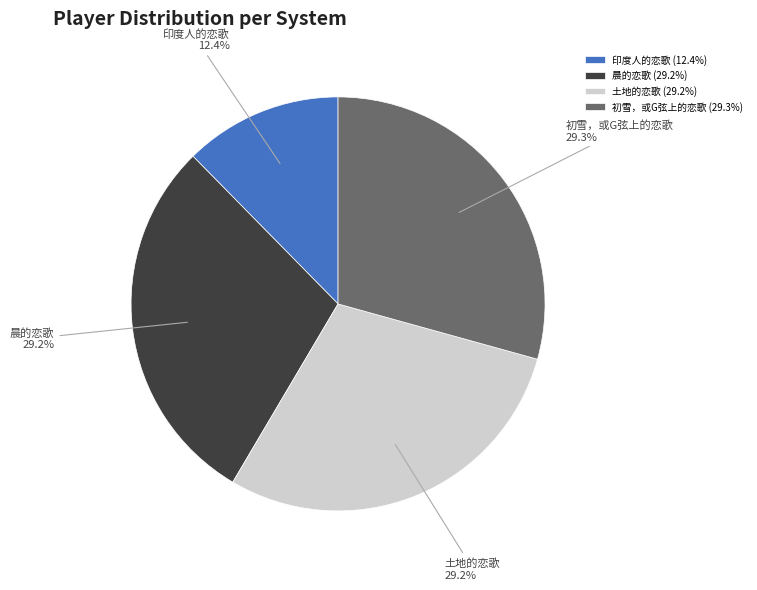

Is the sum of 初雪，或G弦上的恋歌 and 土地的恋歌 greater than half?

Yes